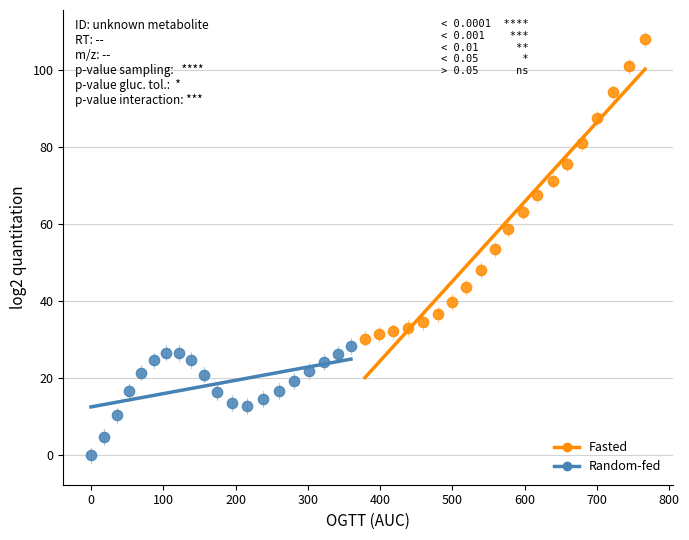

Which series contains the lowest Y value?

Random-fed